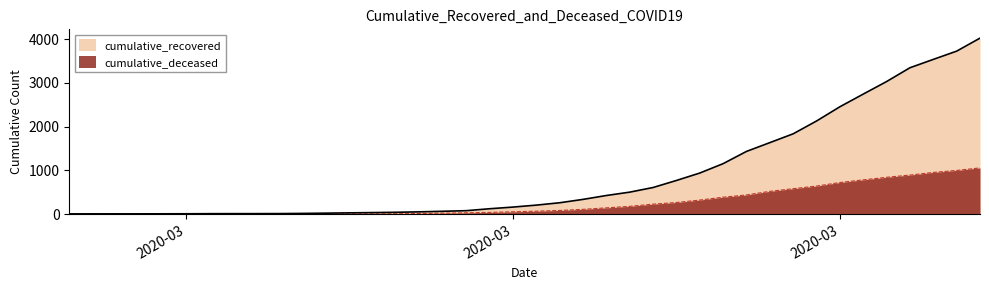

At 2020-04-02, list the series in order from smallest to largest.

cumulative_deceased, cumulative_recovered